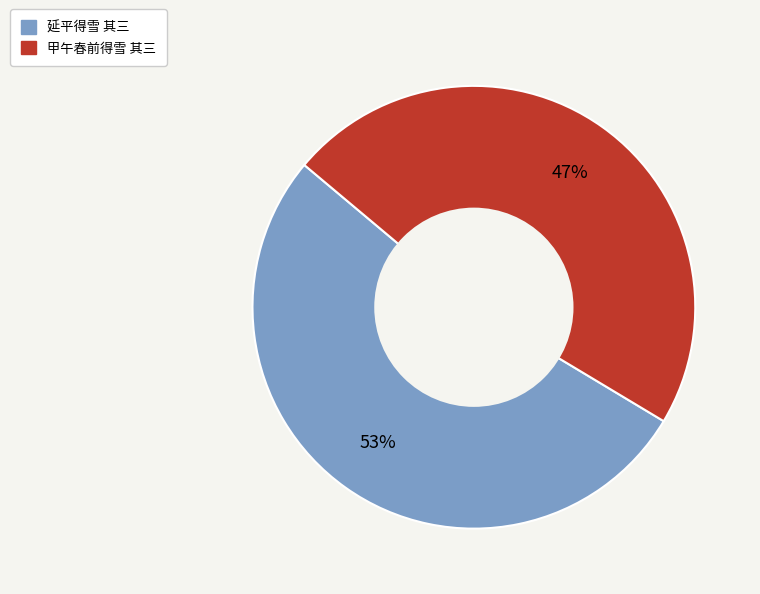

Is the sum of 甲午春前得雪 其三 and 延平得雪 其三 greater than half?

Yes